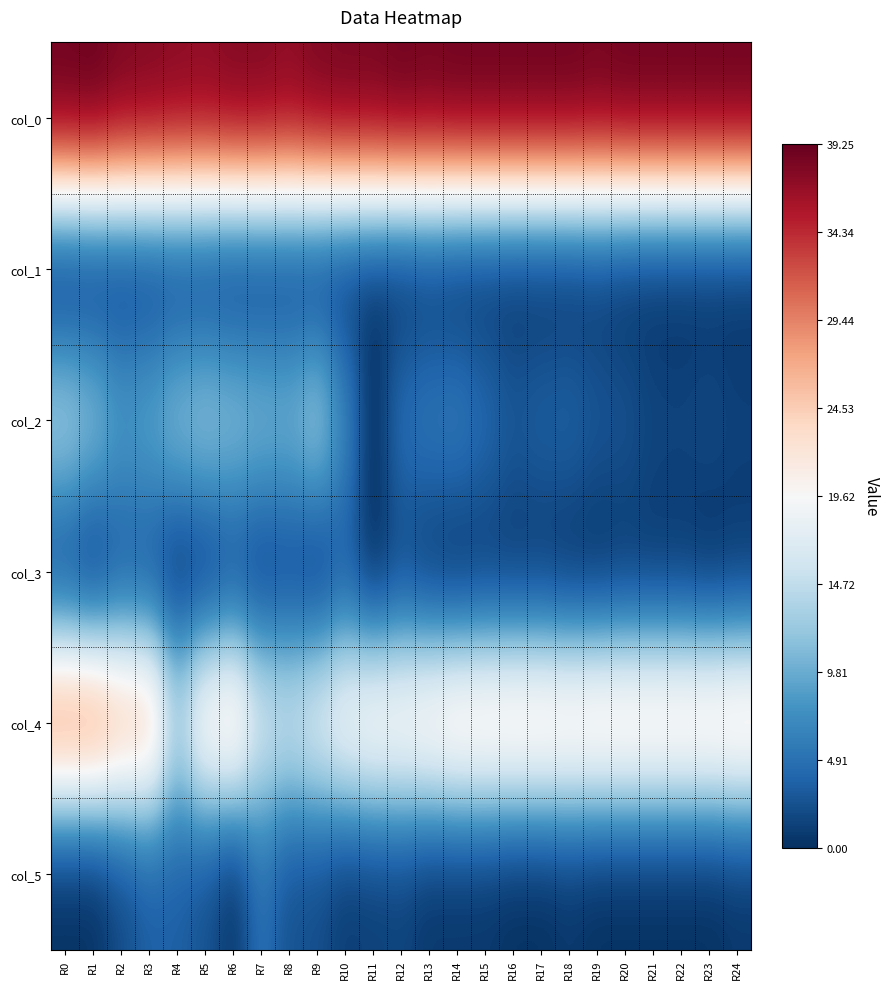

At how many categories does at least one series exceed 21?

25